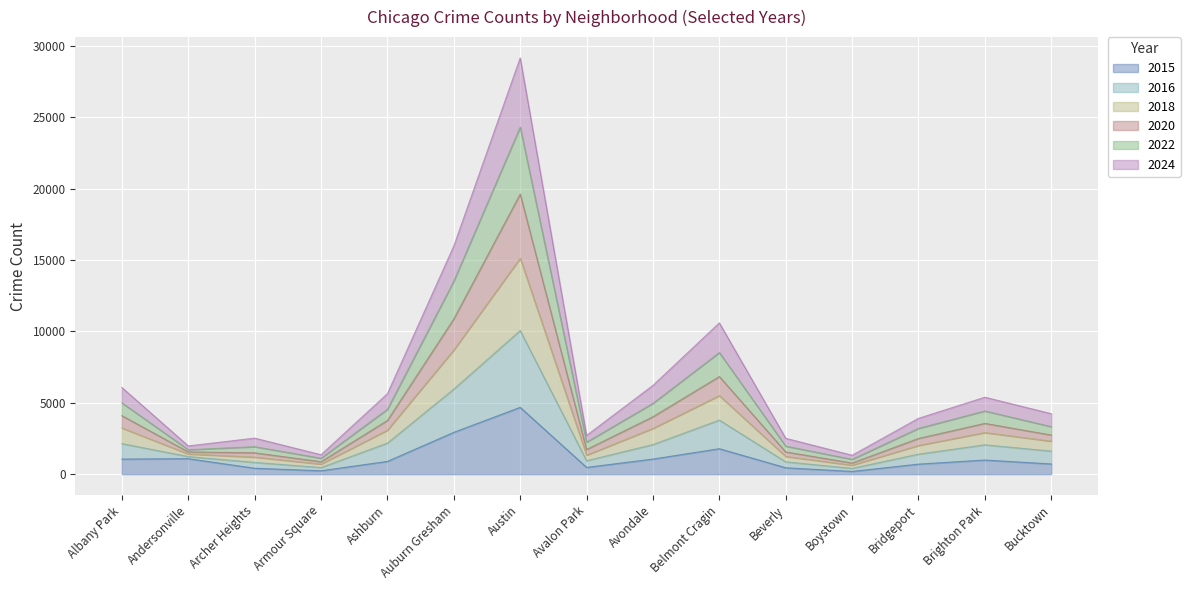

The 2015 series shows 990 at Brighton Park. True or false?

True